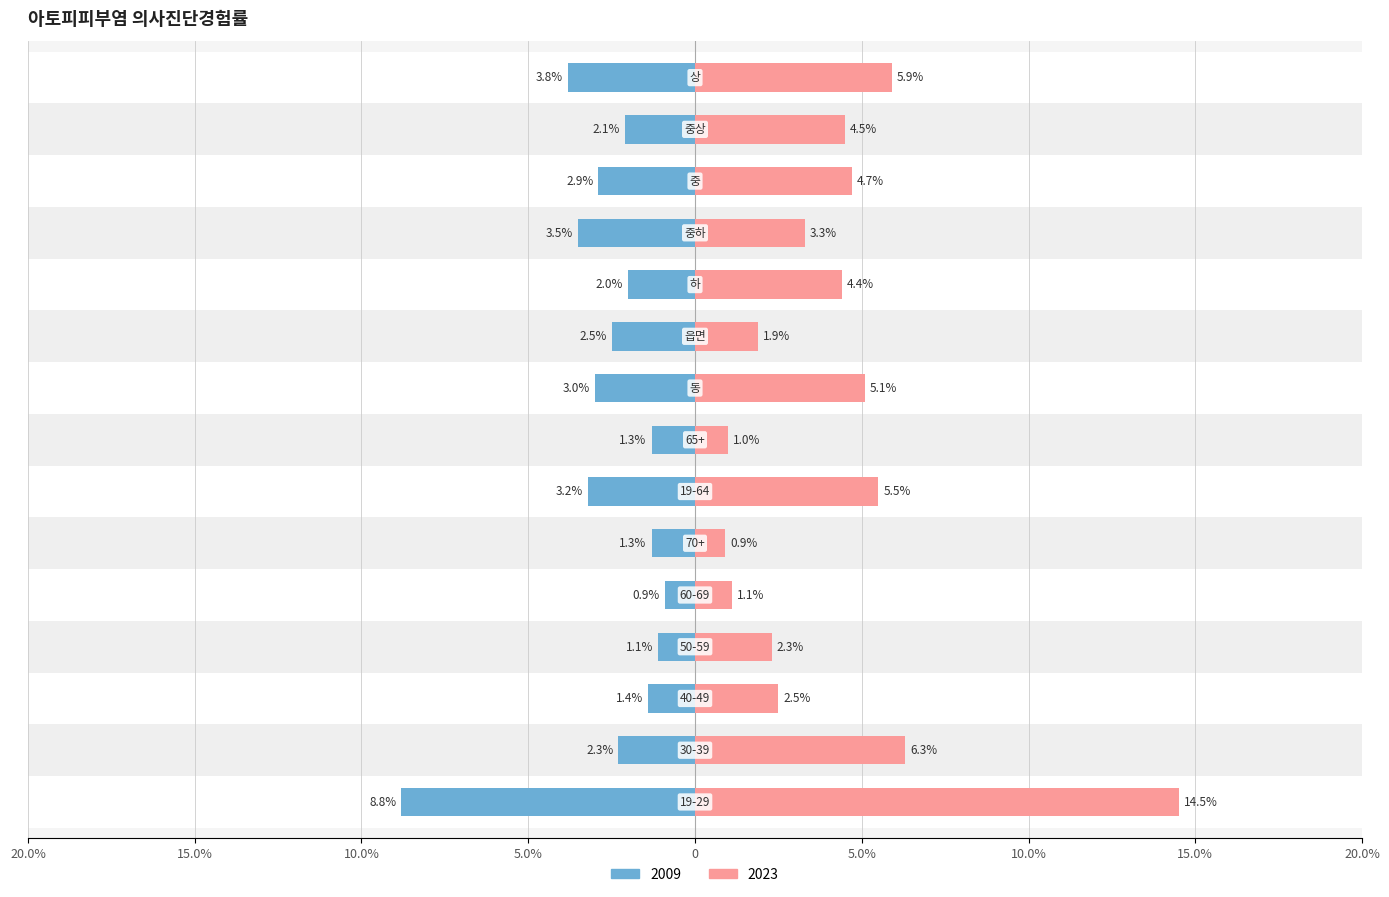

The 2023 series shows 4.2 at 40-49. True or false?

False